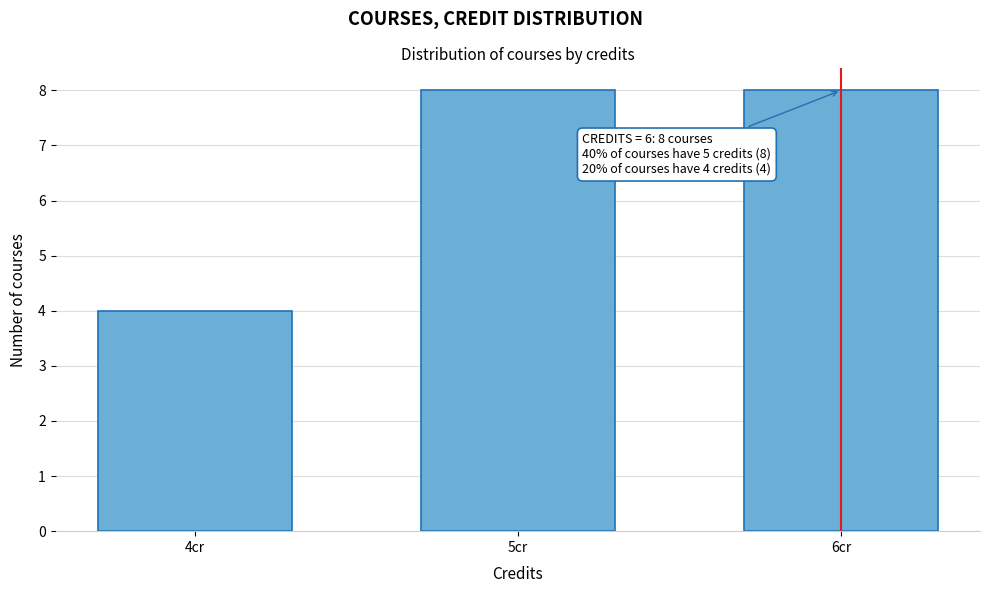

Reading left to right, what are all the values shown in this chart?

4cr=4	5cr=8	6cr=8